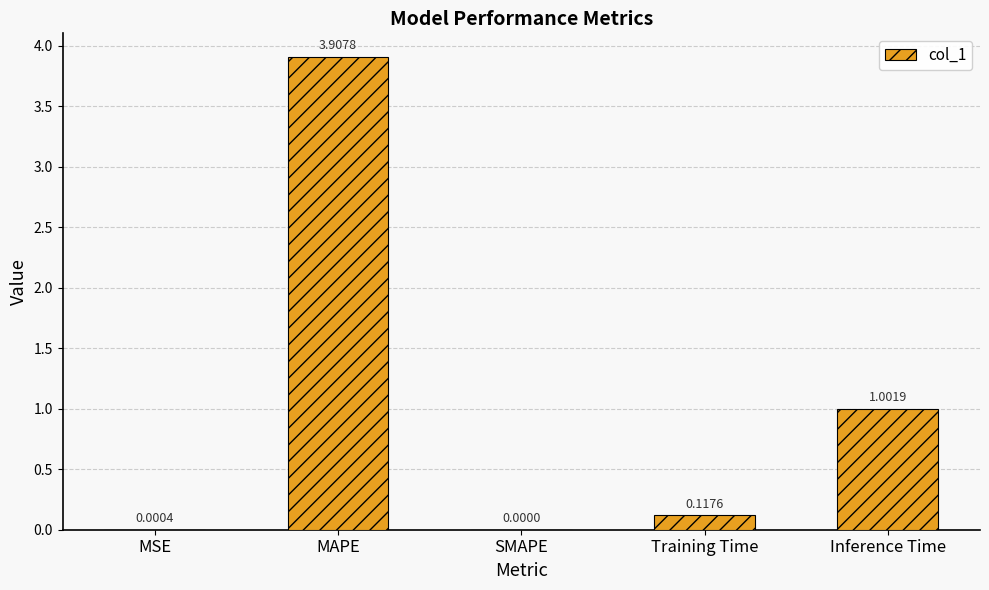

What is the change in value from SMAPE to Inference Time?

+1.0